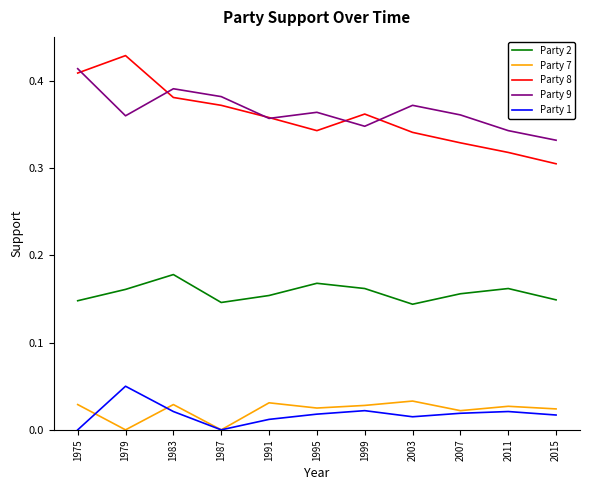

True or false: Party 2 and Party 9 cross at least once.

False